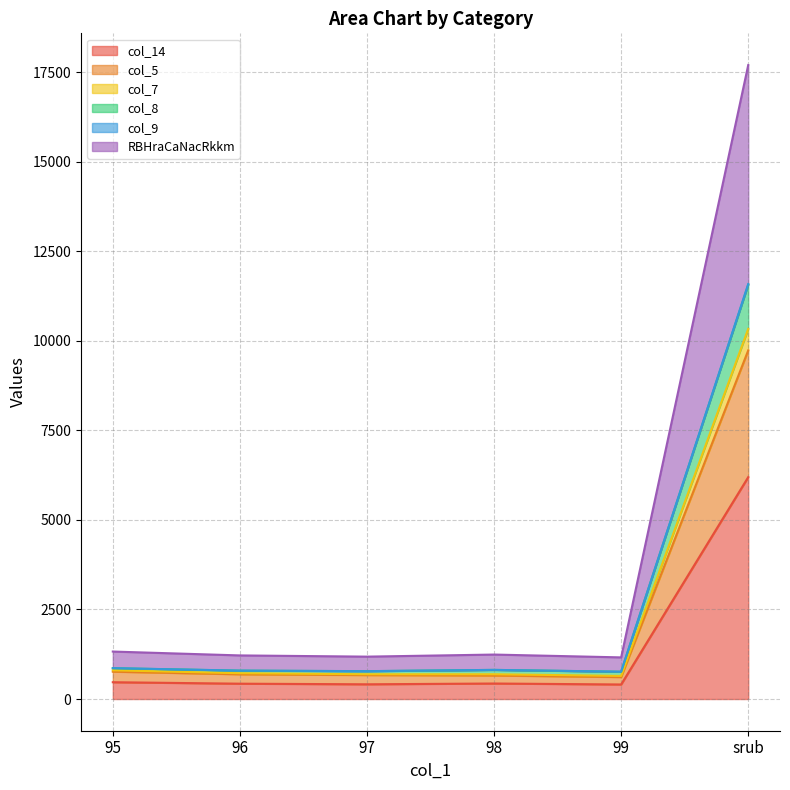

At which label does col_5 reach its peak?

srub